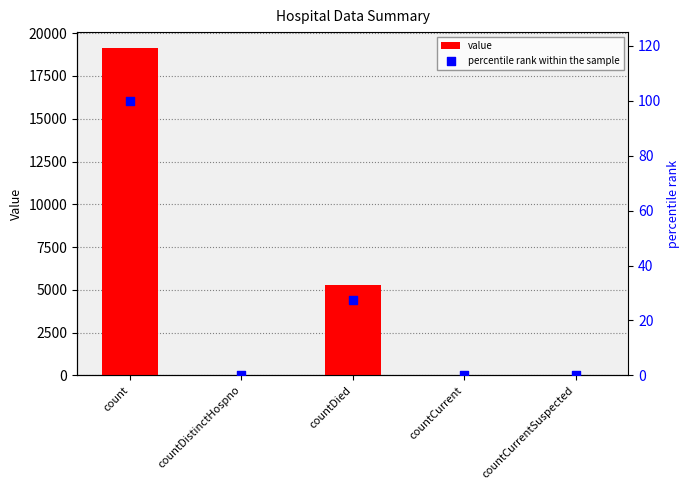

Is the value of percentile rank within the sample at countCurrentSuspected greater than the value of value at countCurrentSuspected?

No